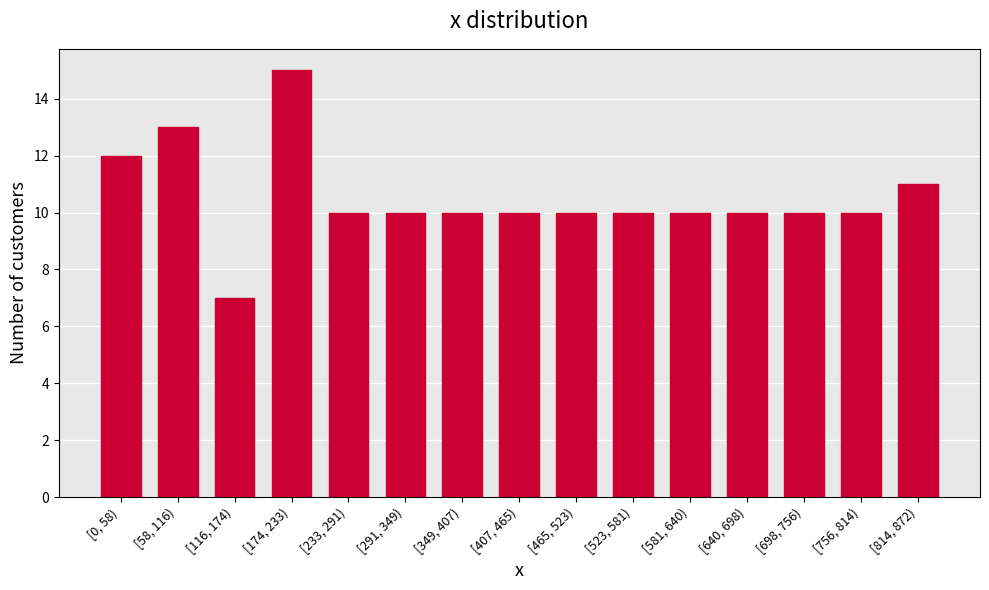

Reading right to left, transcribe all the data shown in this chart.

11	10	10	10	10	10	10	10	10	10	10	15	7	13	12